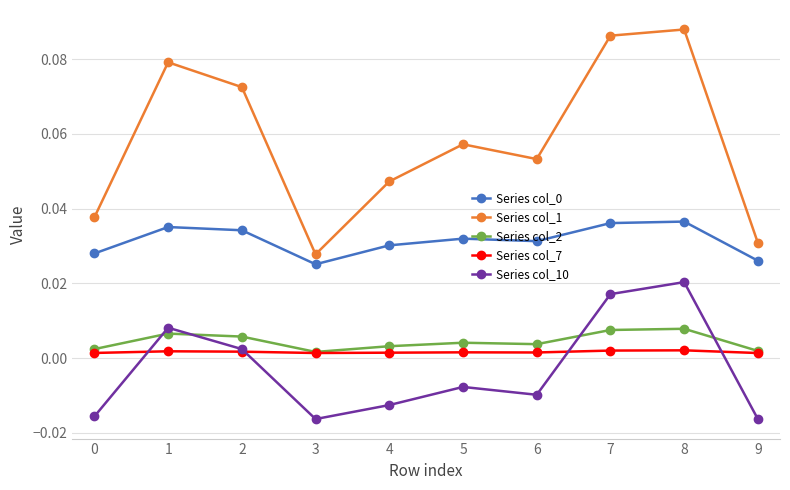

Which series has the widest spread of values?

Series col_1